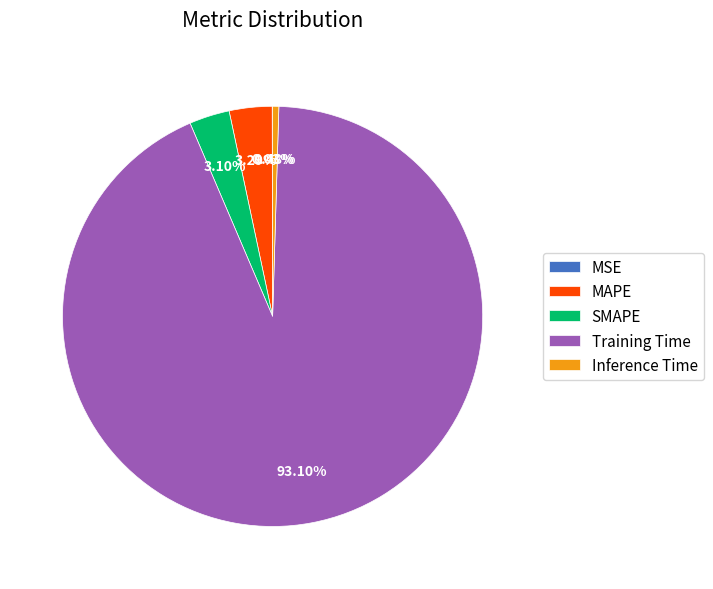

What is the total percentage of SMAPE and MAPE?

6.4%